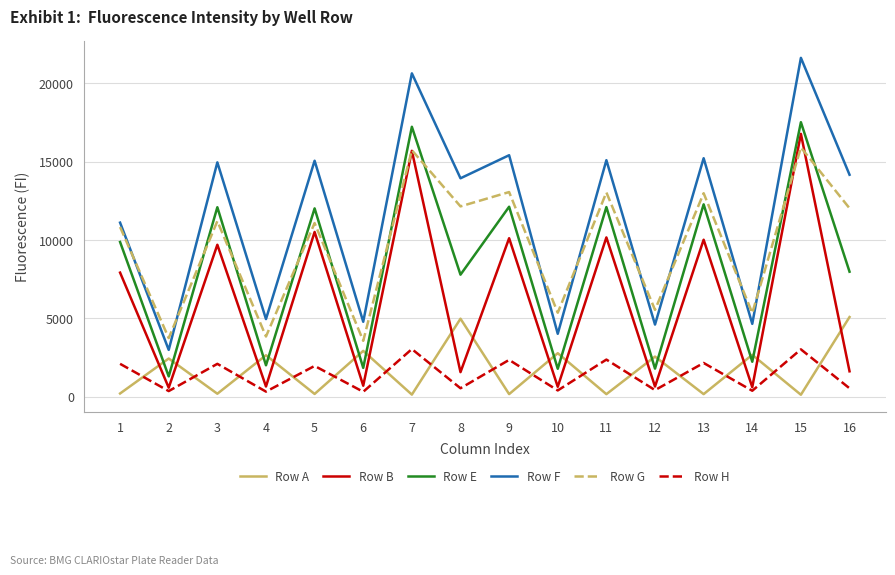

What are all the series names shown in the legend?

Row A, Row B, Row E, Row F, Row G, Row H